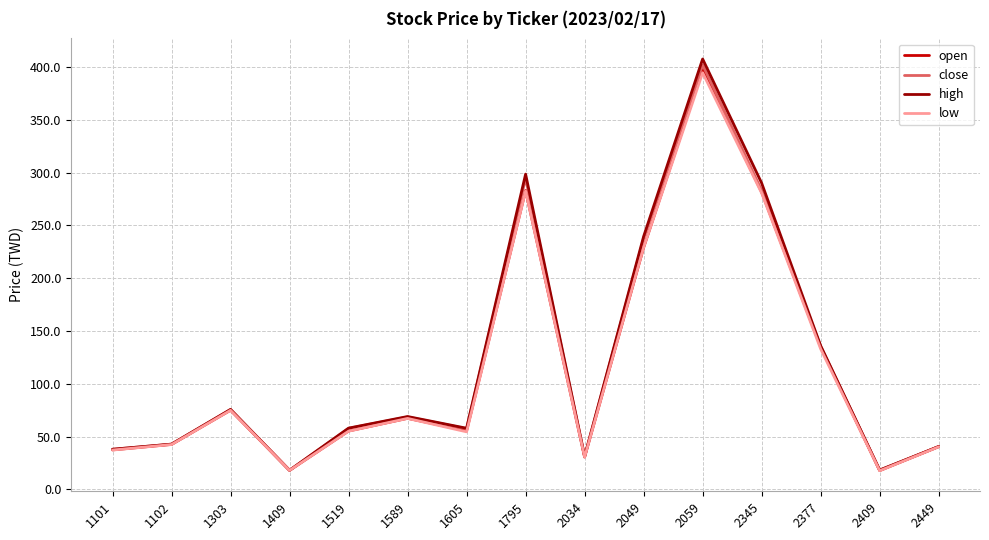

At which category is the sum across all series the highest?

2059